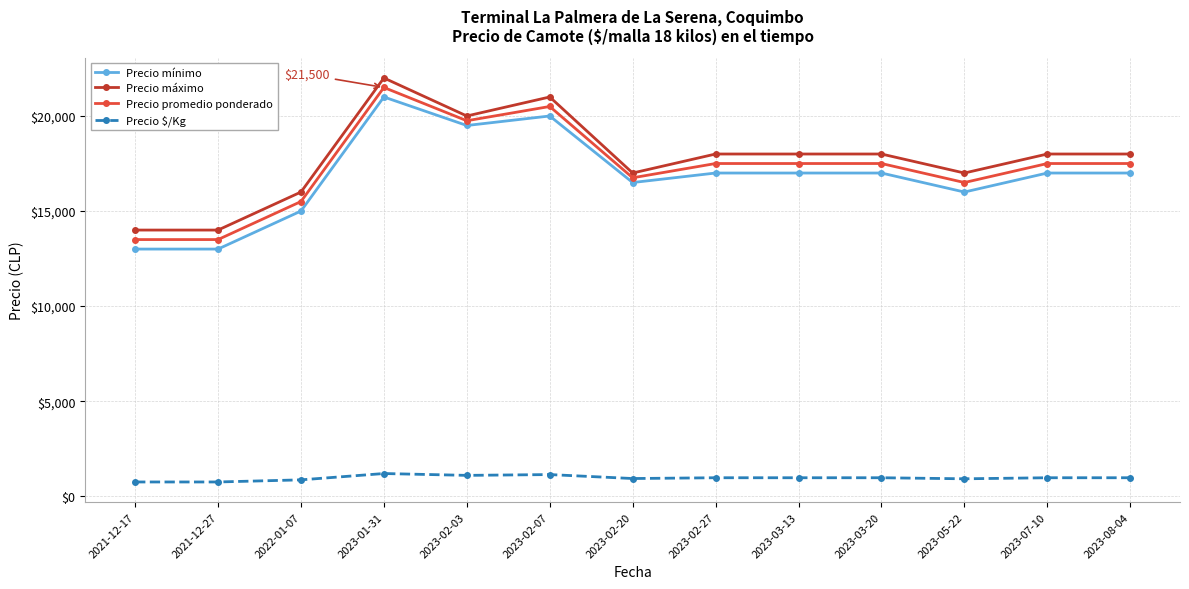

Where is the first local maximum for Precio máximo?

2023-01-31